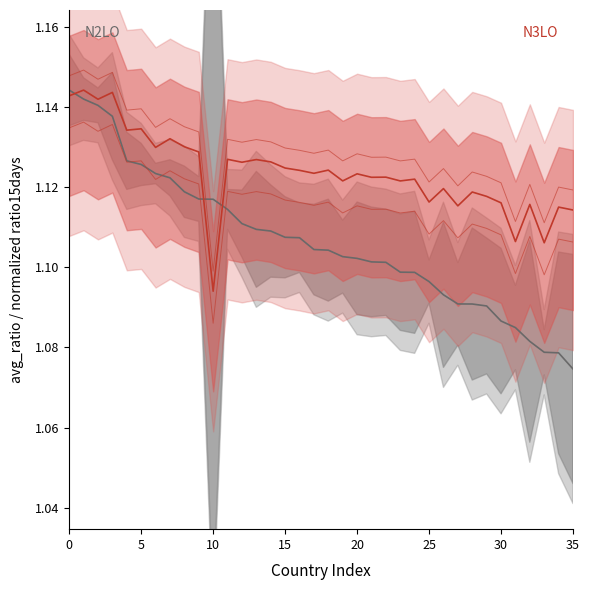

True or false: N3LO lower and N3LO mean intersect in this chart.

False